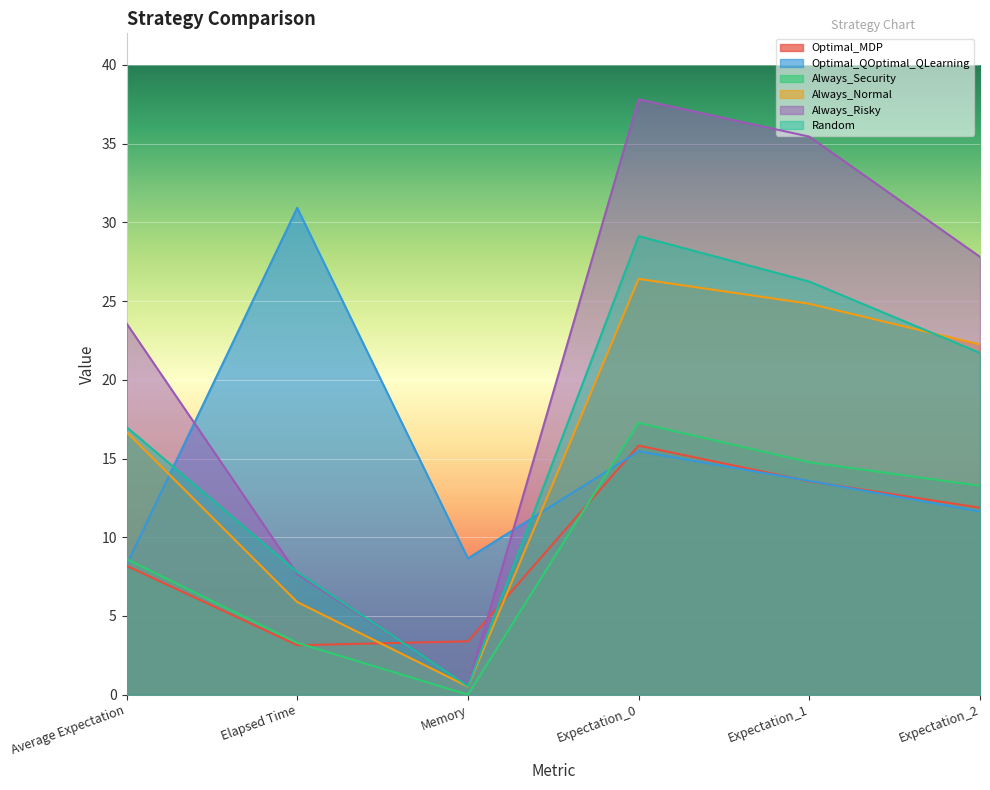

At how many categories does at least one series exceed 30?

3